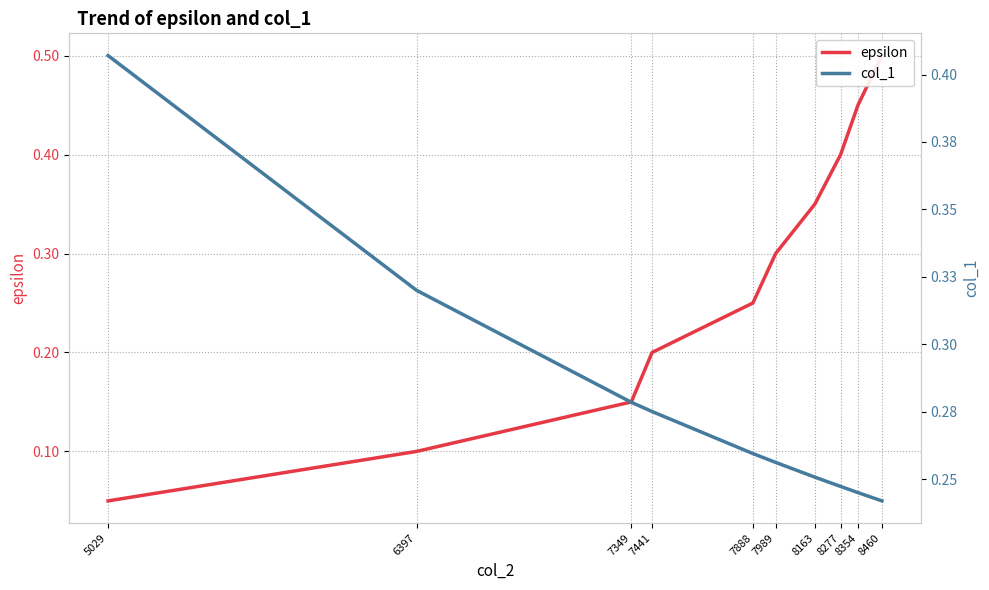

At how many categories does at least one series exceed 0?

10